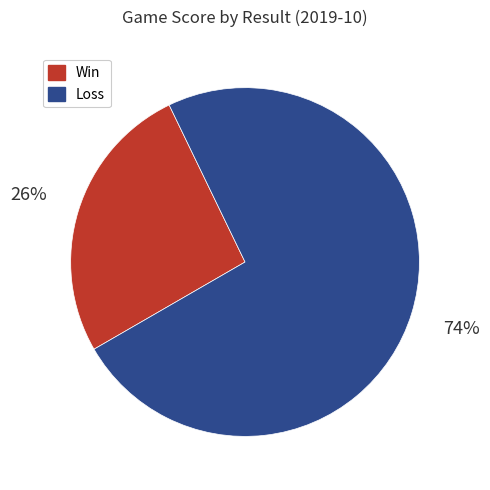

Which slice is the smallest?

Win